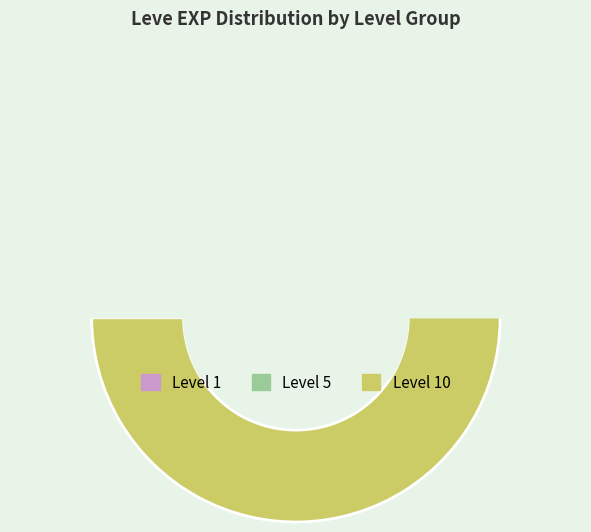

Combined, what portion of the pie is Level 1 and Level 5?

20.0%